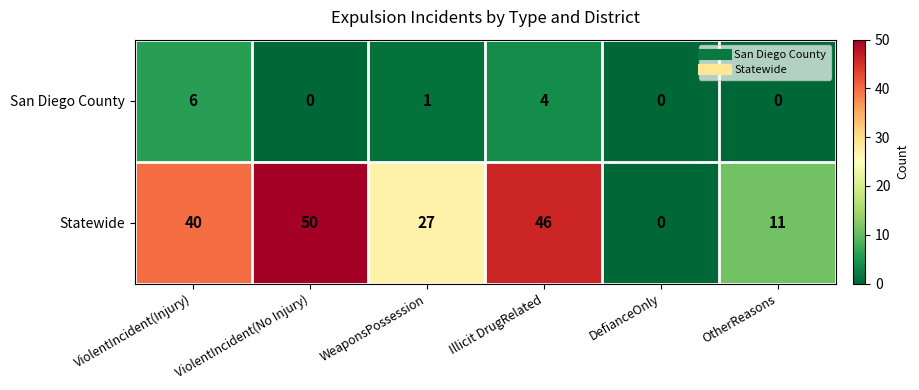

Which series has the largest total across all categories?

Statewide